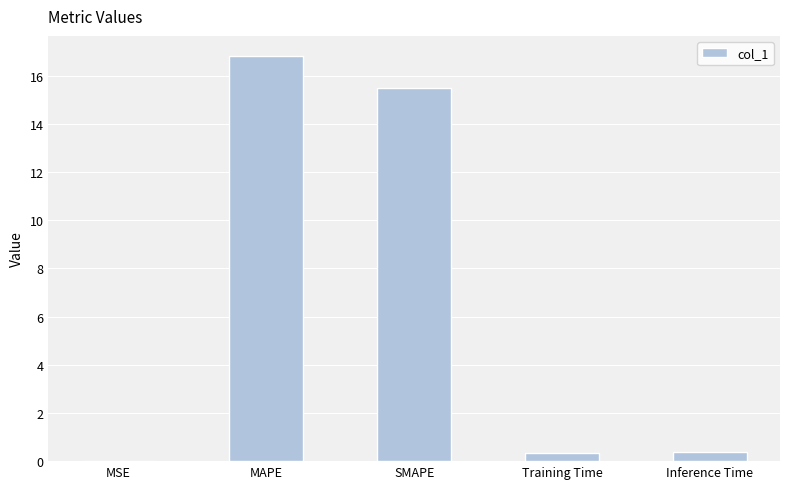

Is it true that the value at SMAPE is 15.5?

True